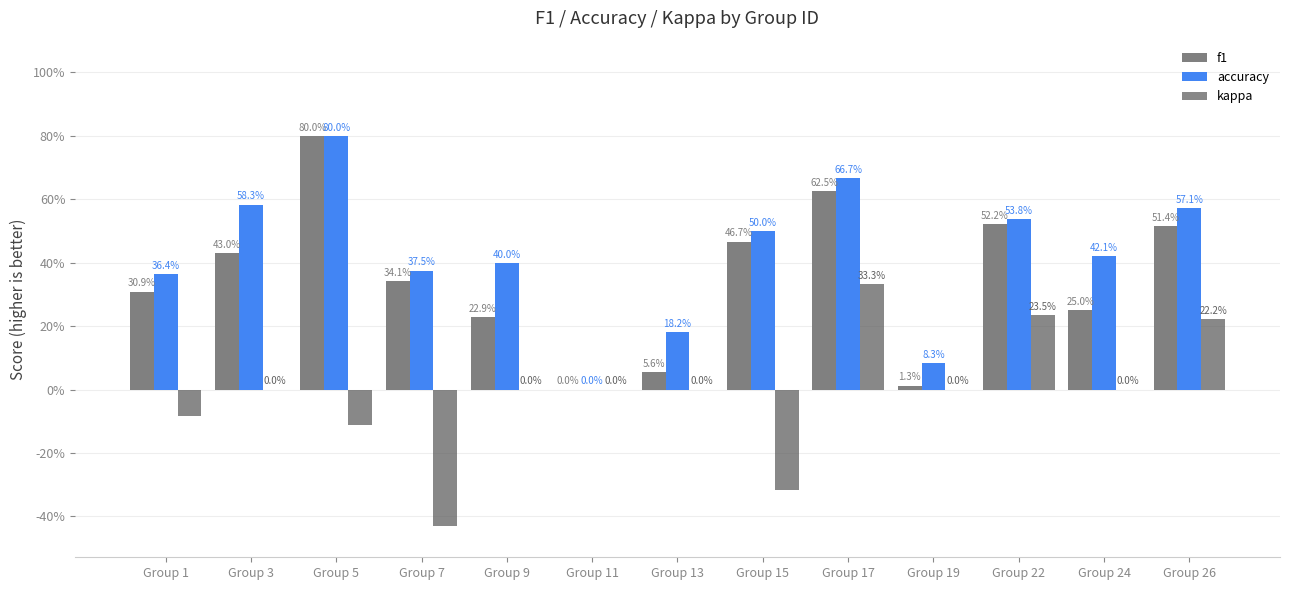

What is the total value across all series at Group 26?

1.3